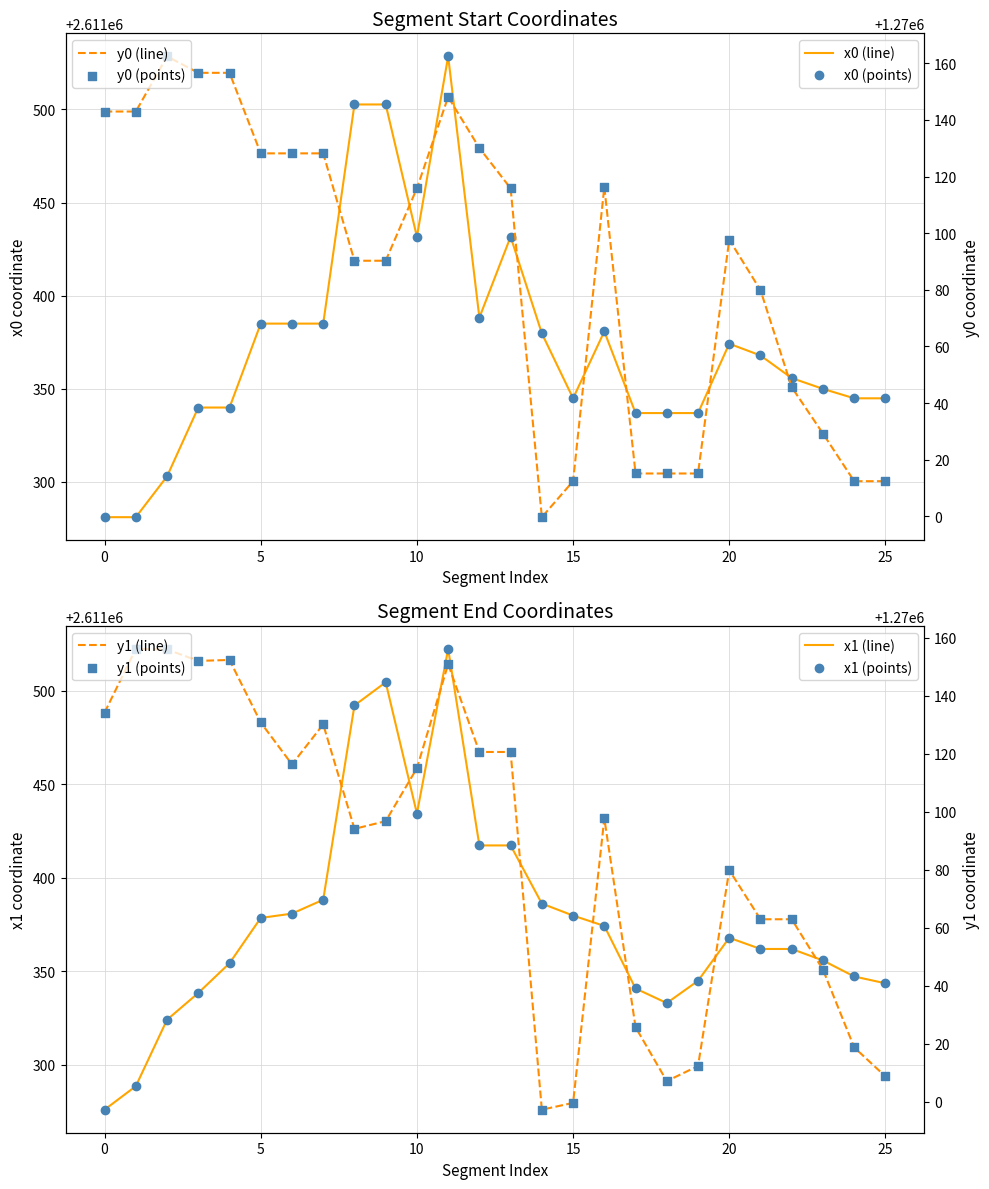

At how many categories does at least one series exceed 2224370?

26